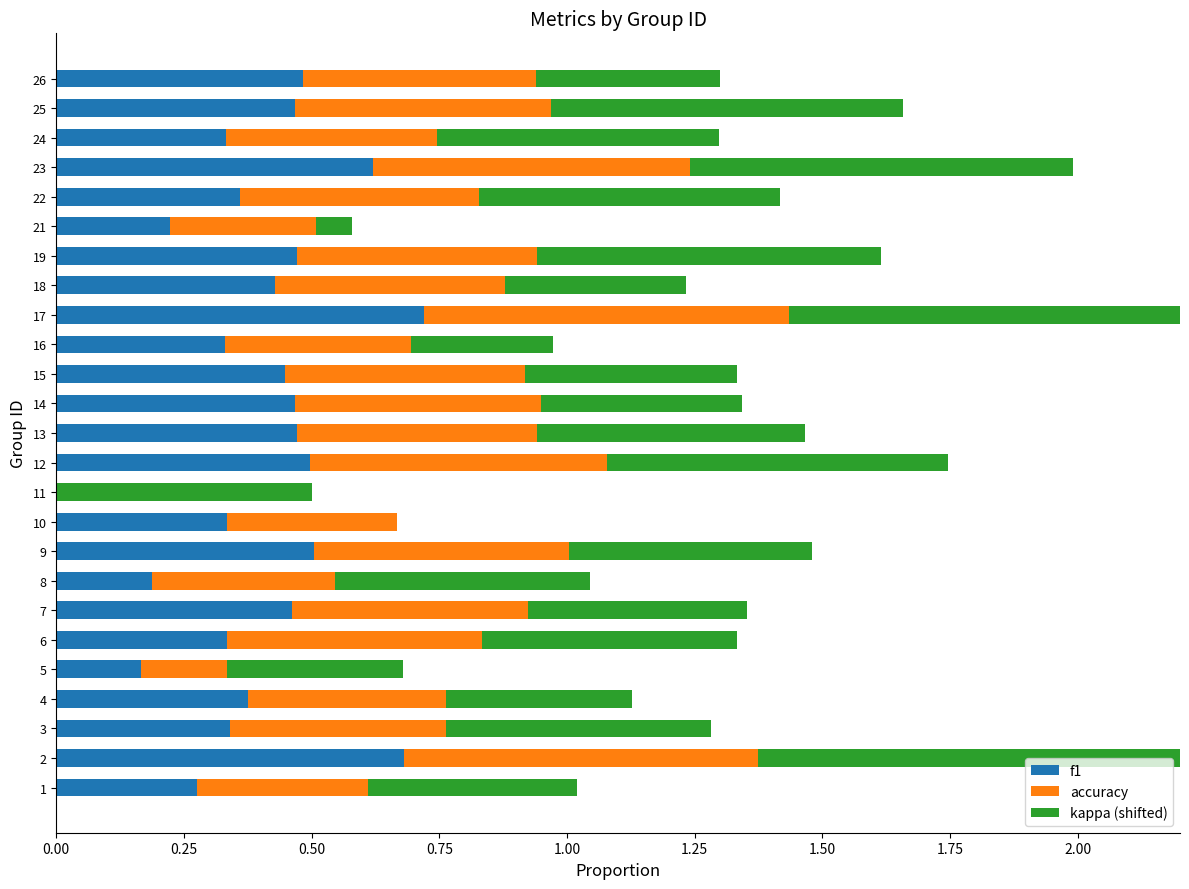

How many values in kappa (shifted) are above zero?

24